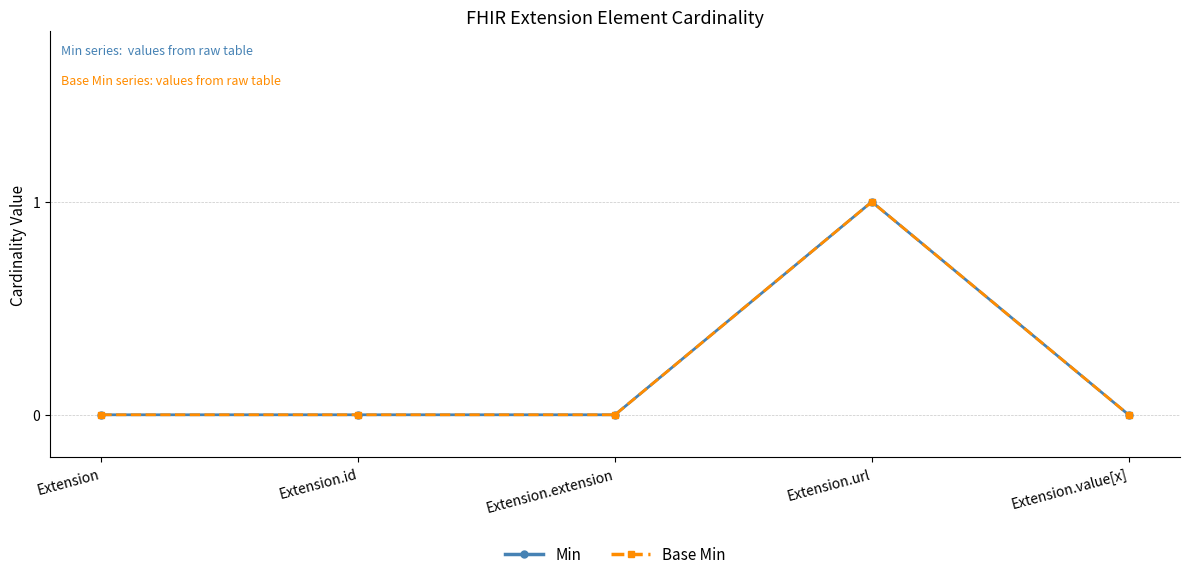

Is it true that Base Min equals 1 at Extension?

False